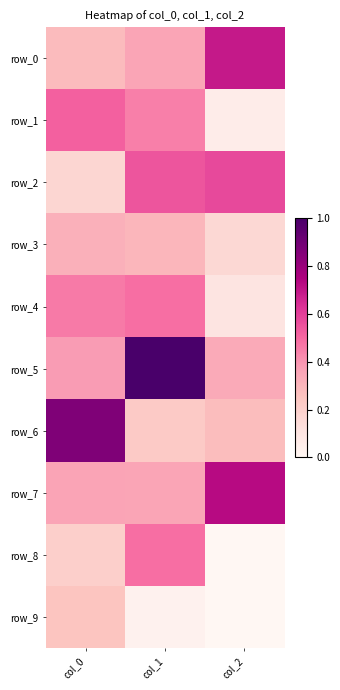

Which series has the widest spread of values?

row_5